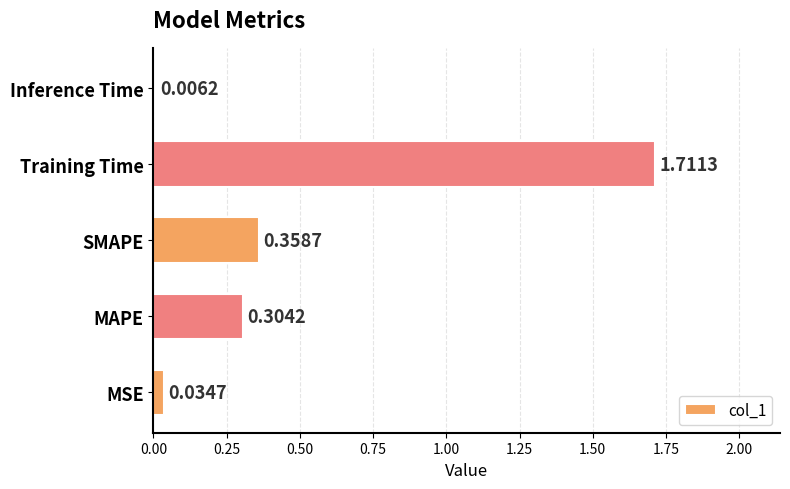

At which label is the value closest to 0?

Inference Time